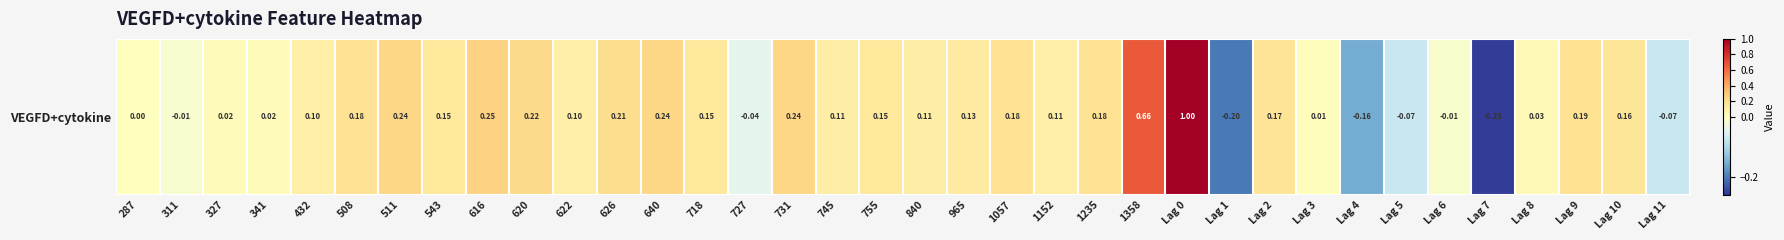

What is the difference between the maximum and minimum values?

1.3